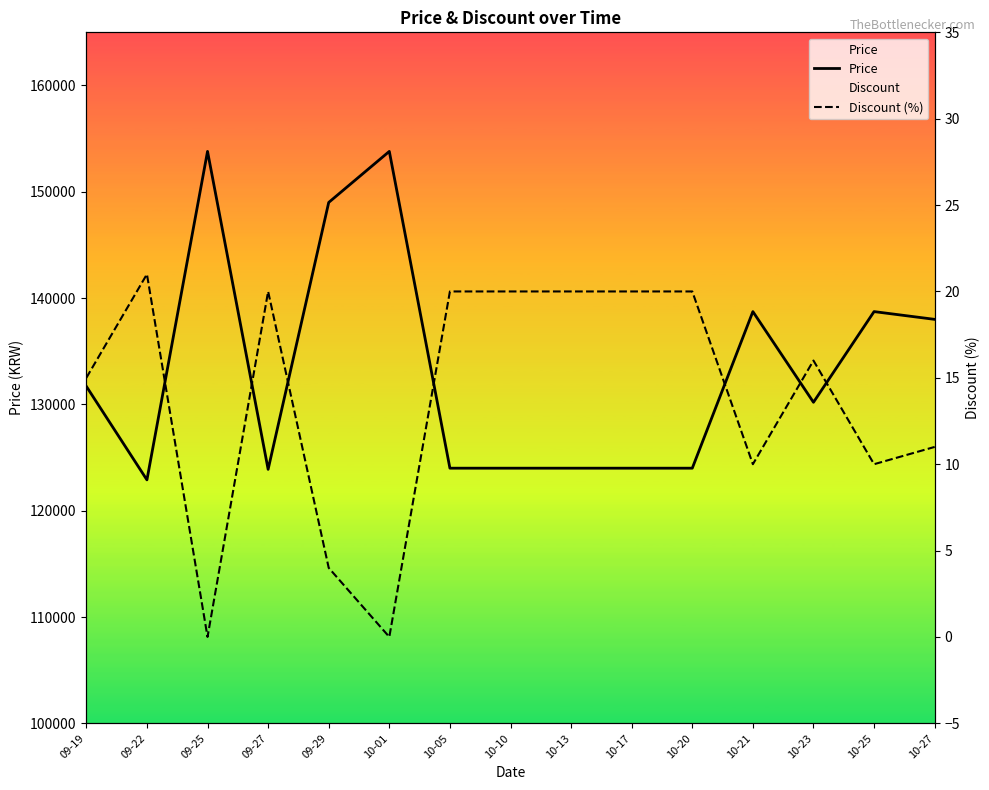

What is the label of the 2nd point from the right?

10-25